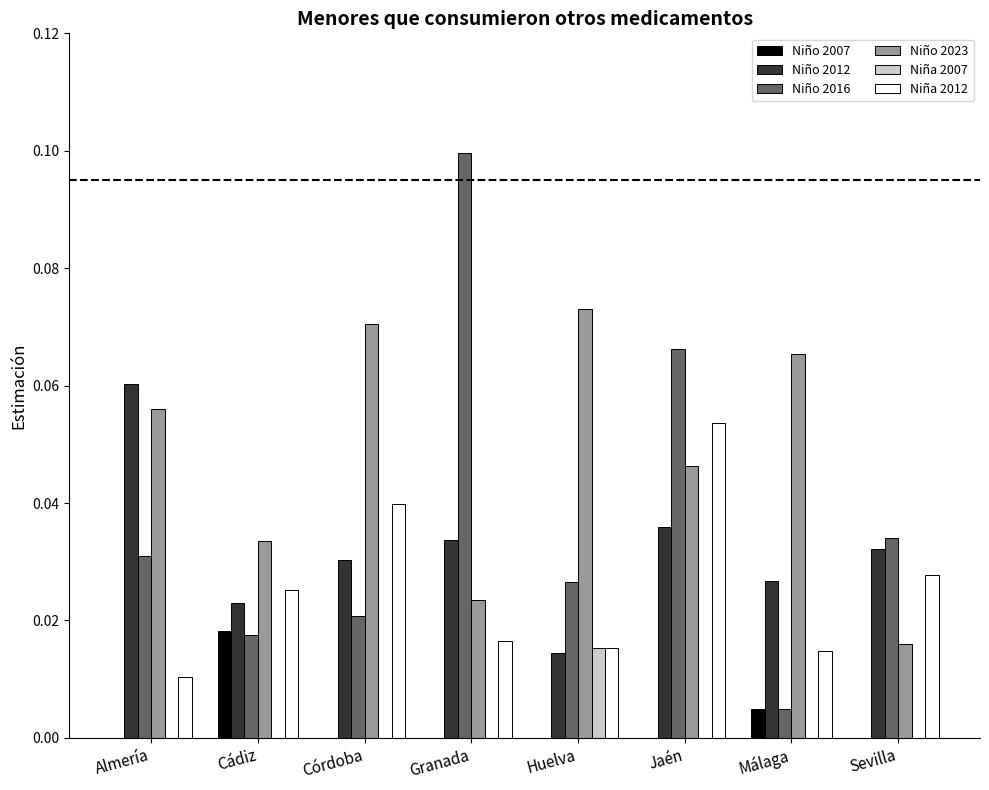

The Niño 2023 series shows 0.0 at Jaén. True or false?

True